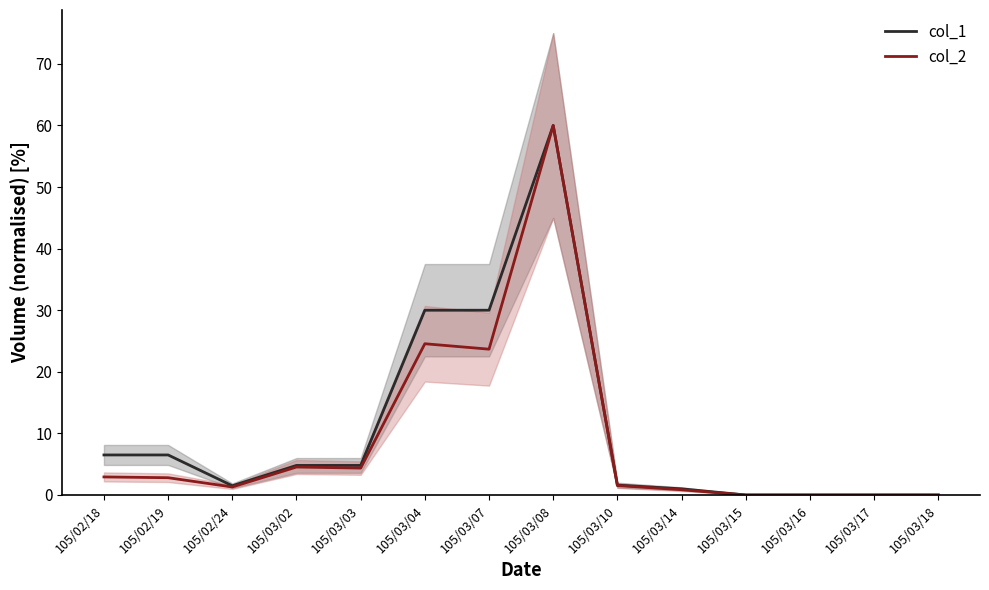

True or false: col_2 and col_1 cross at least once.

False